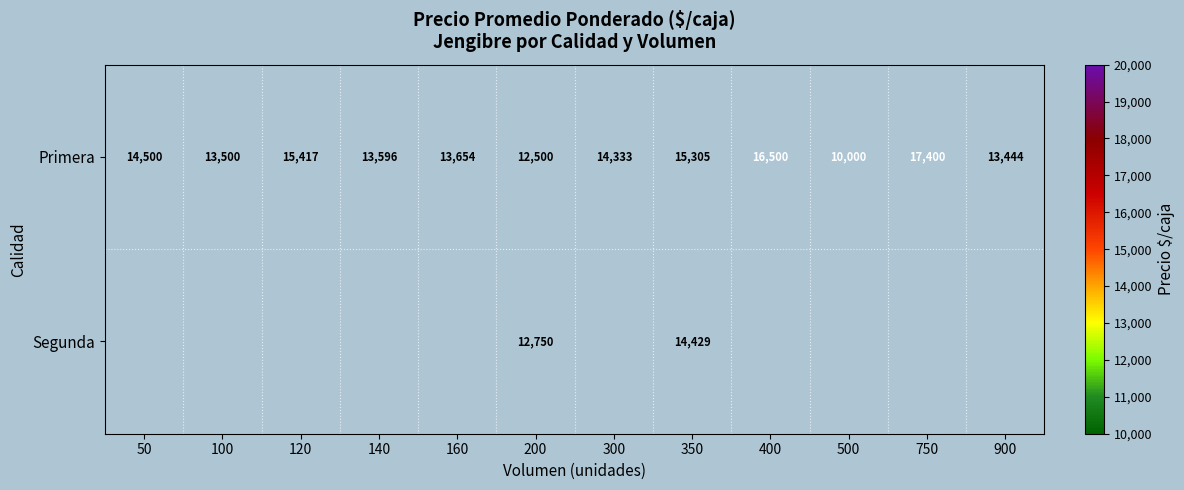

How many values in the Primera series are below 14333?

6